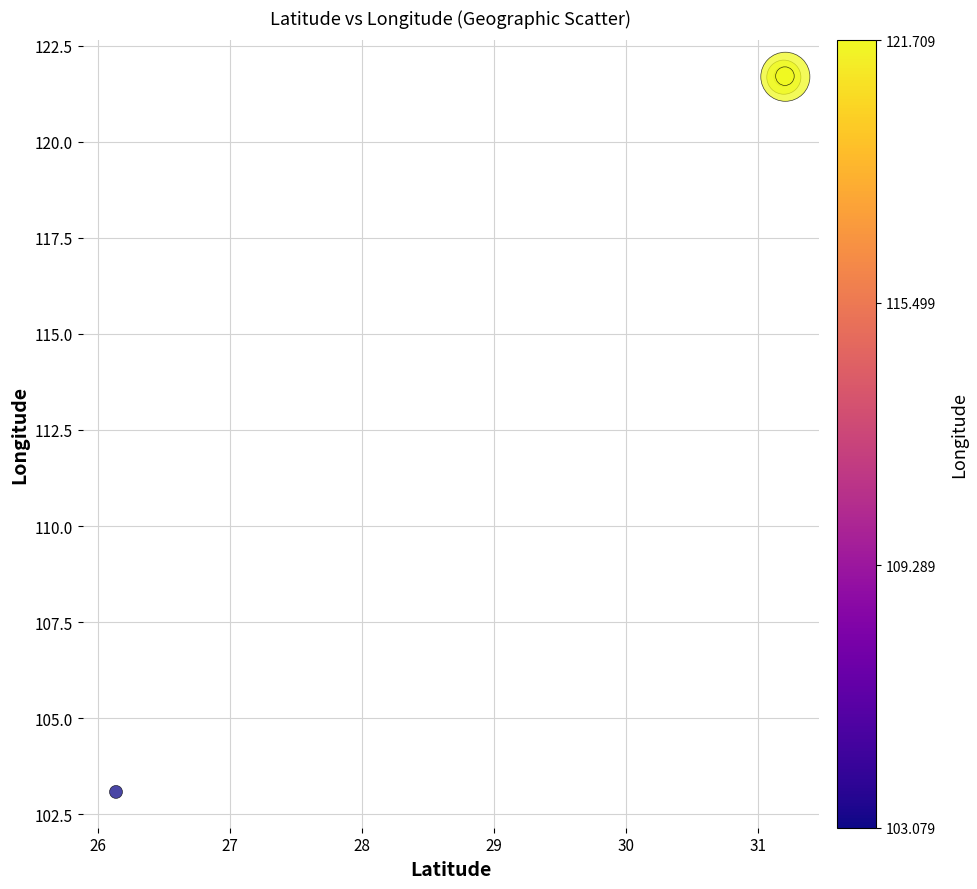

What Y value in the scatter plot is closest to 112?

103.1